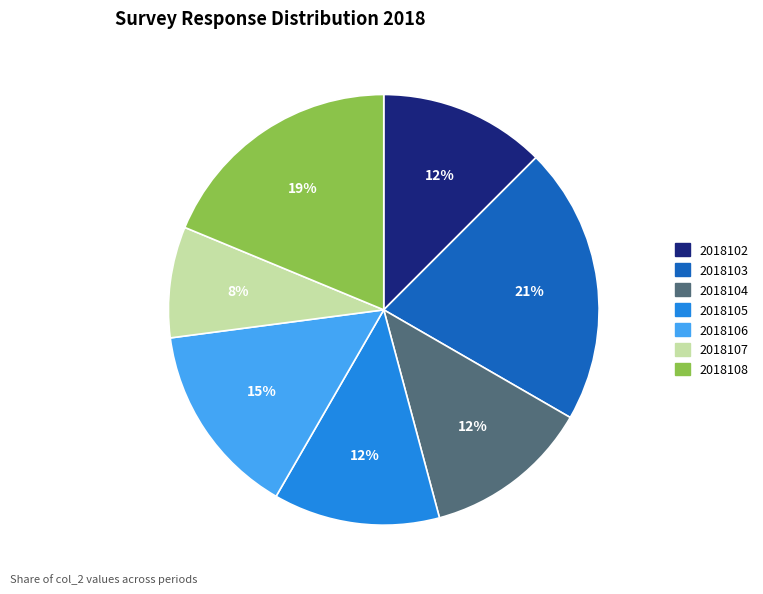

How many segments does this pie chart have?

7